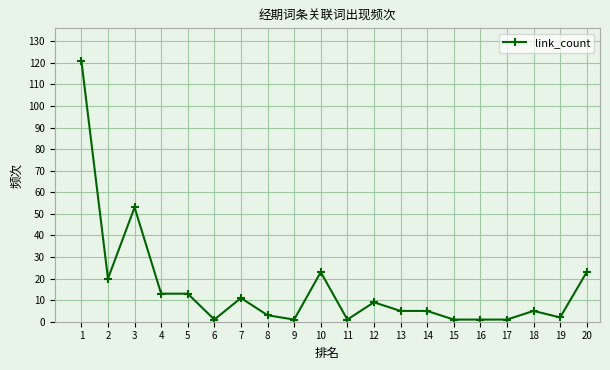

What is the sum of all values?

312